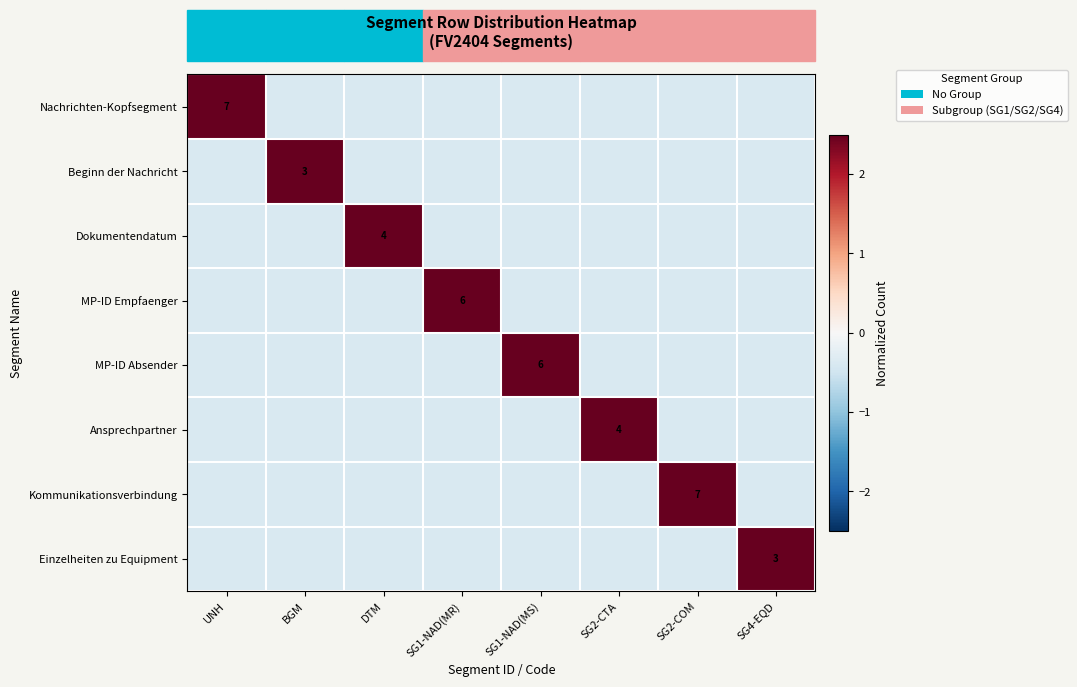

At which category is the sum across all series the highest?

UNH